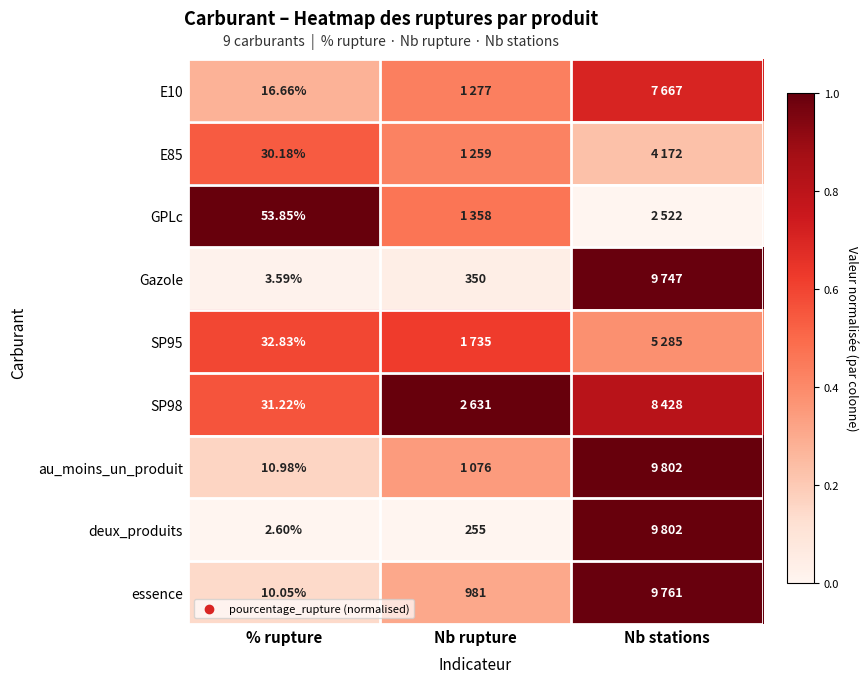

Is the value of deux_produits at Nb rupture greater than the value of Gazole at Nb rupture?

No